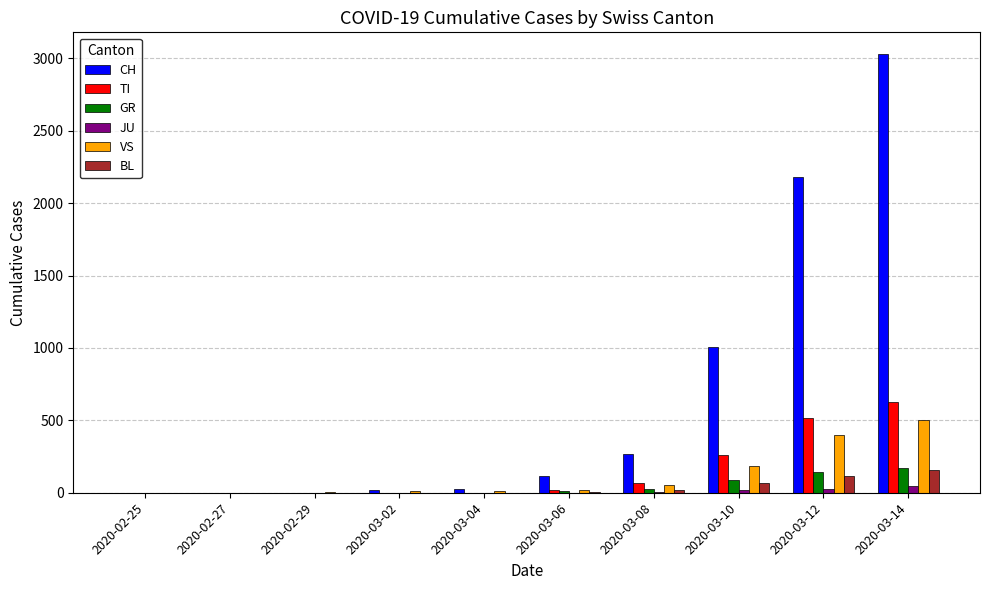

What is the sum of all VS values?

1196